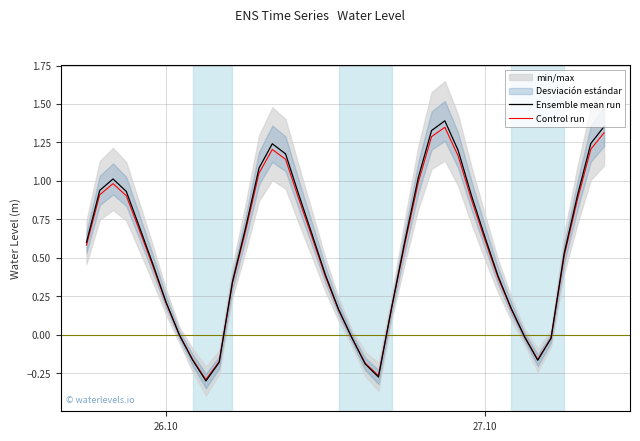

True or false: Control run and Ensemble mean run intersect in this chart.

True